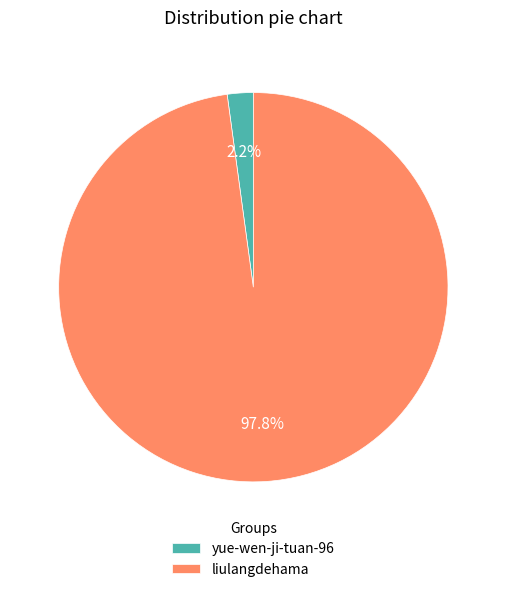

What is the smallest slice in the pie chart?

yue-wen-ji-tuan-96